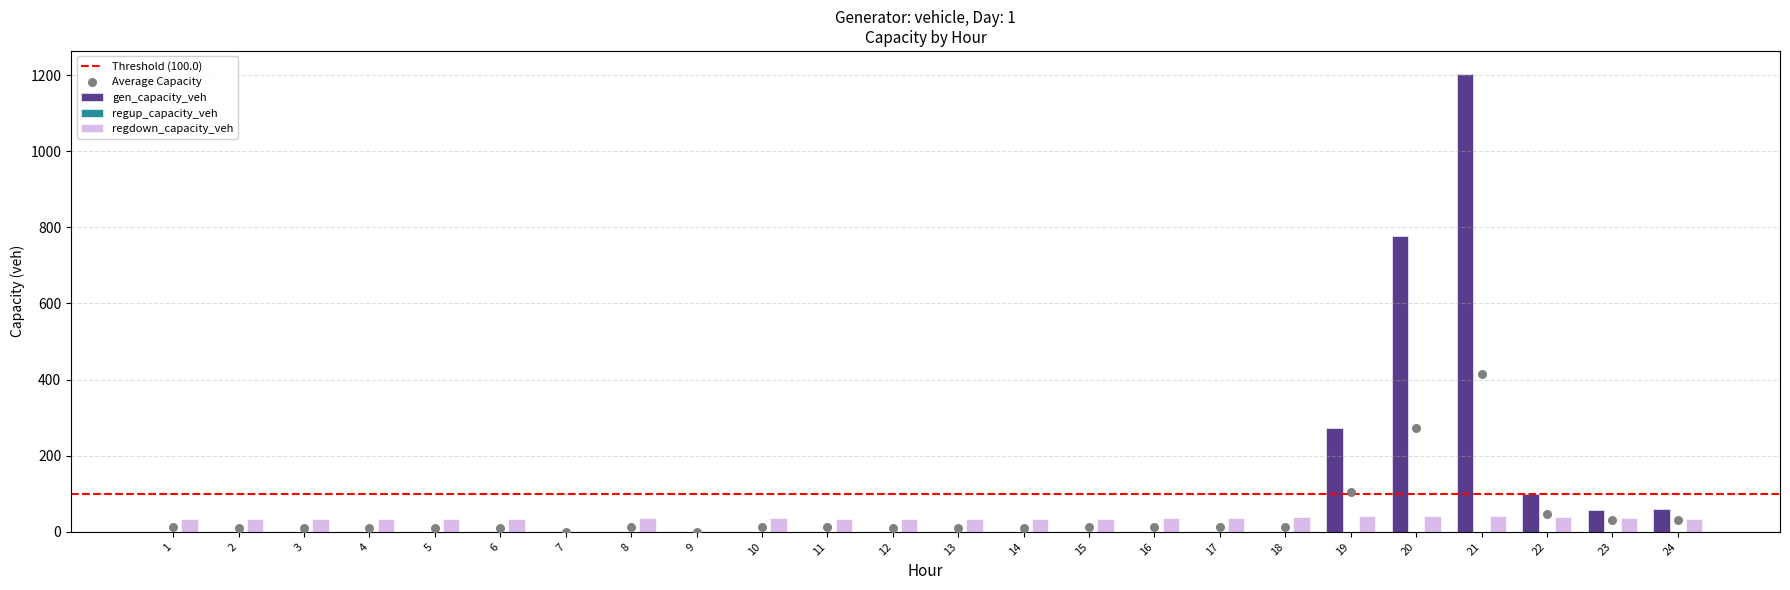

The value of regdown_capacity_veh at 24 is 34.6. True or false?

True